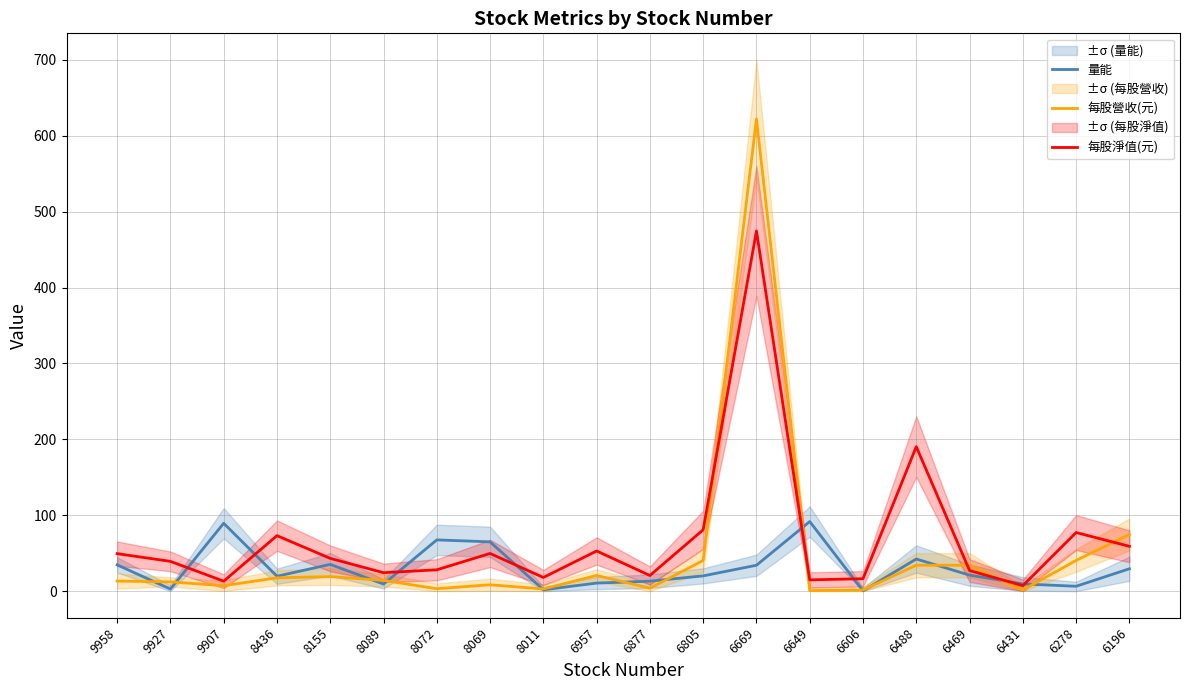

Is this an area chart (filled region under the line)?

No